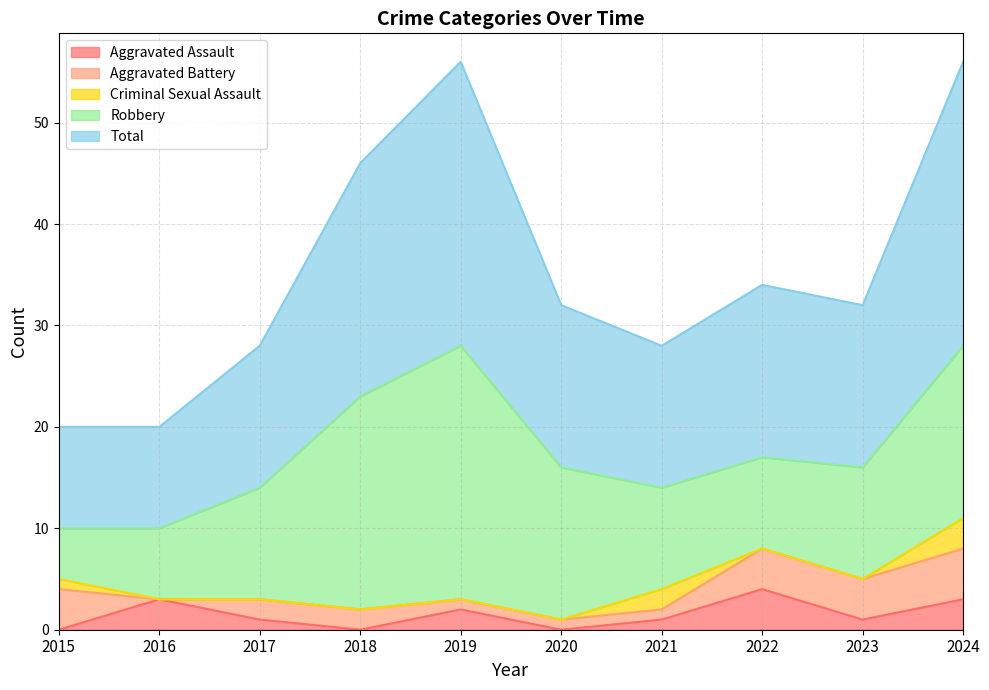

What is the difference between the maximum and minimum values in the Total series?

18